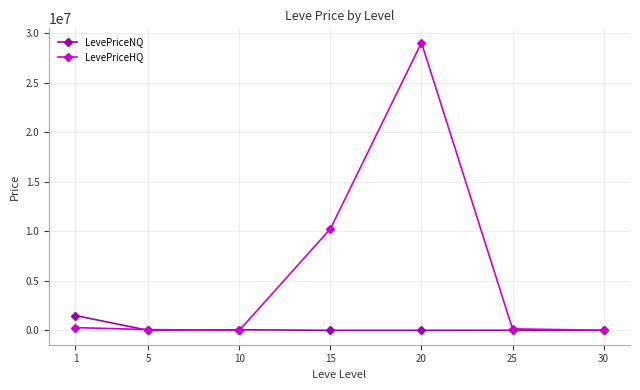

What is the value of the LevePriceNQ point at the 6th from the left?

9124.4